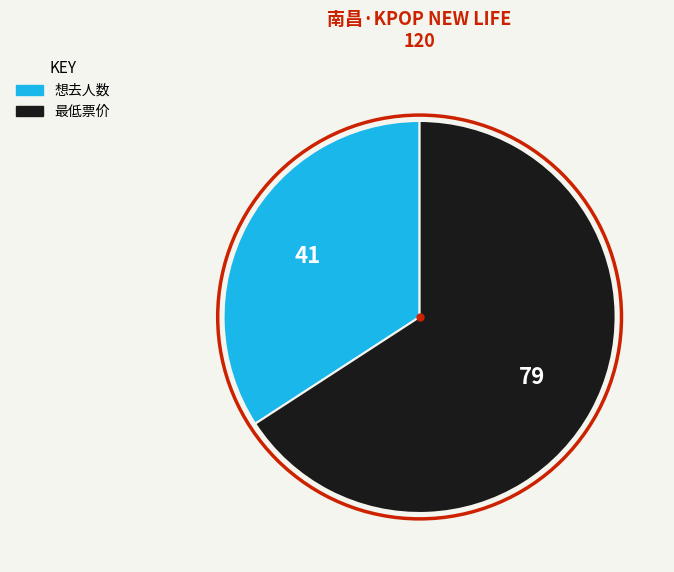

Is 想去人数 the majority of the pie?

No